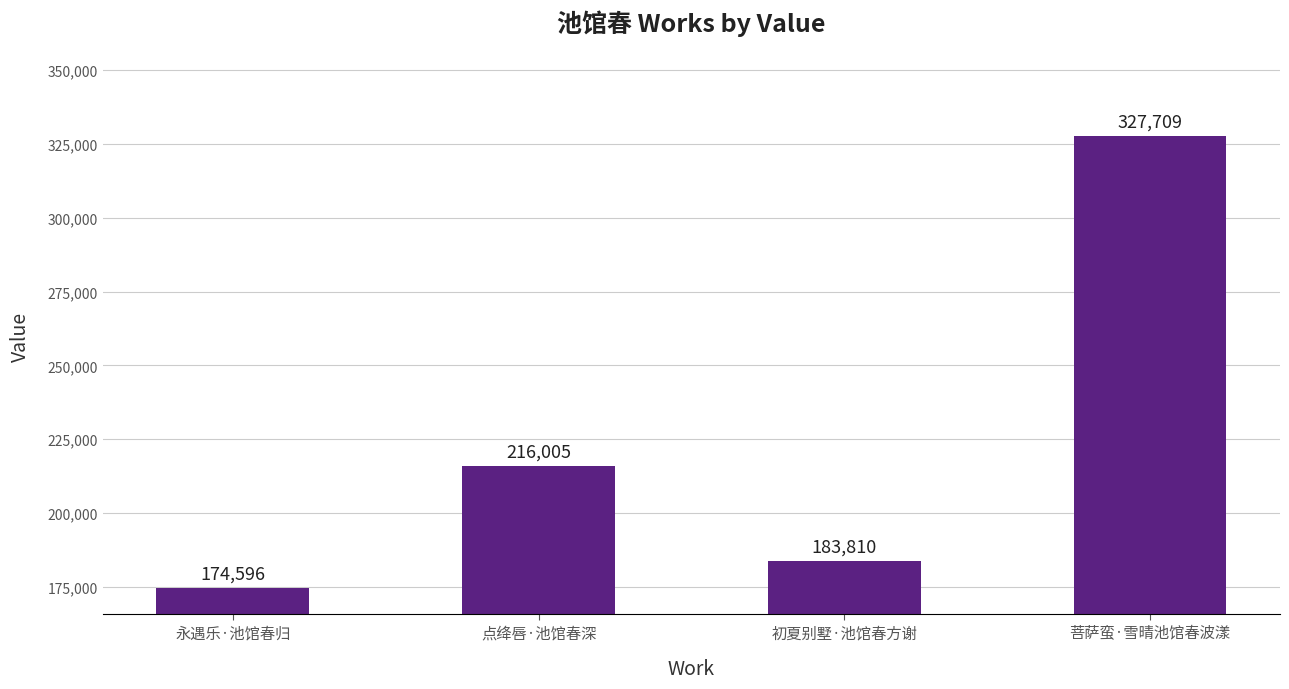

Does the chart contain any negative values?

No